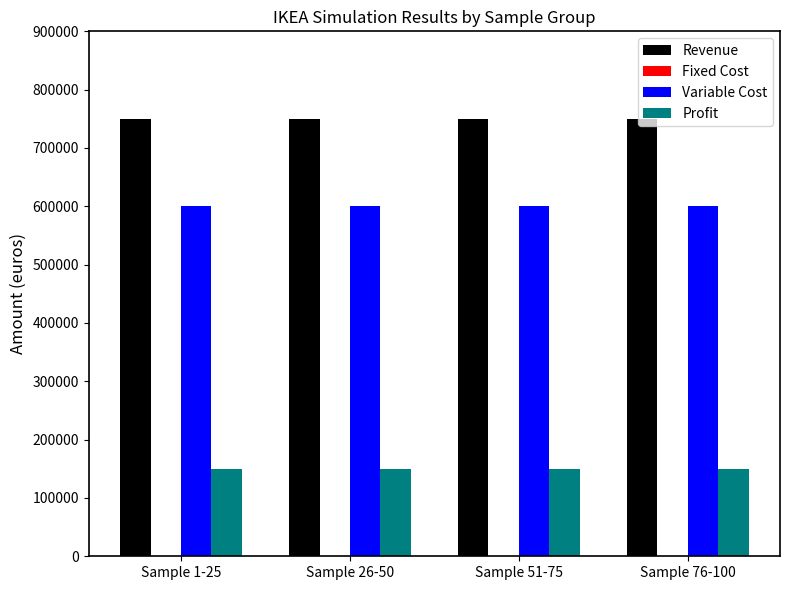

Which series has the largest total across all categories?

Revenue